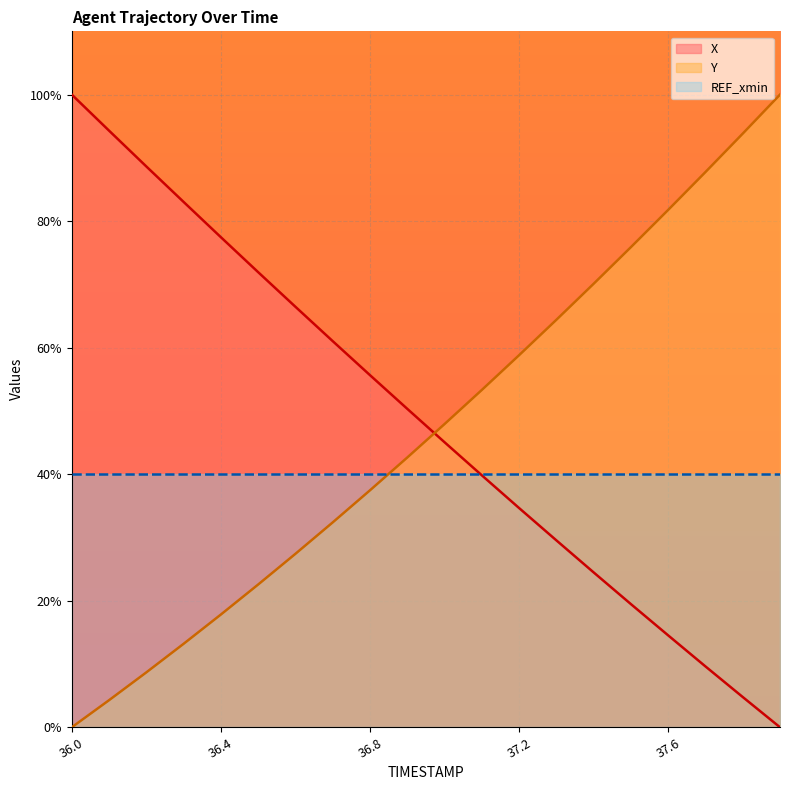

How many intersections are there between X and Y?

1